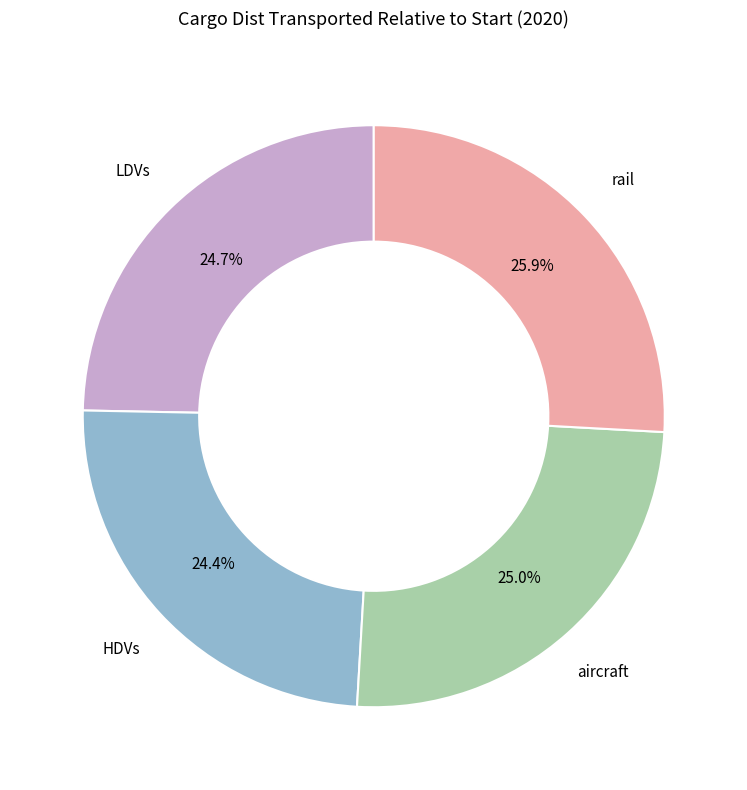

What is the total percentage of aircraft and LDVs?

49.7%